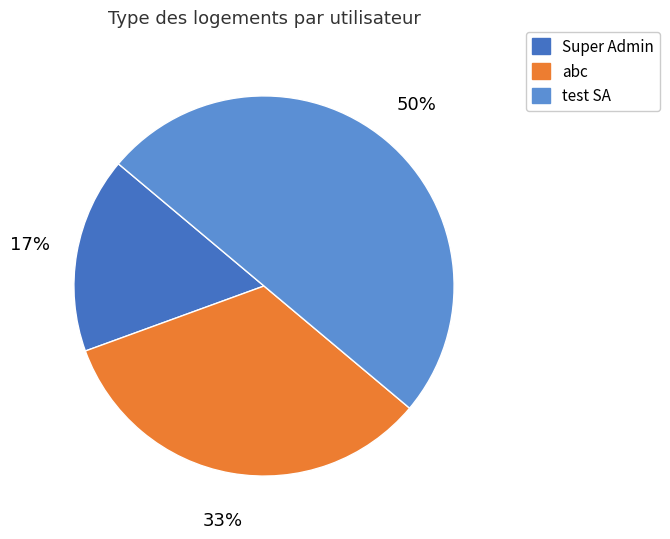

To the nearest percent, what is the difference between the largest and smallest slice percentages?

33%